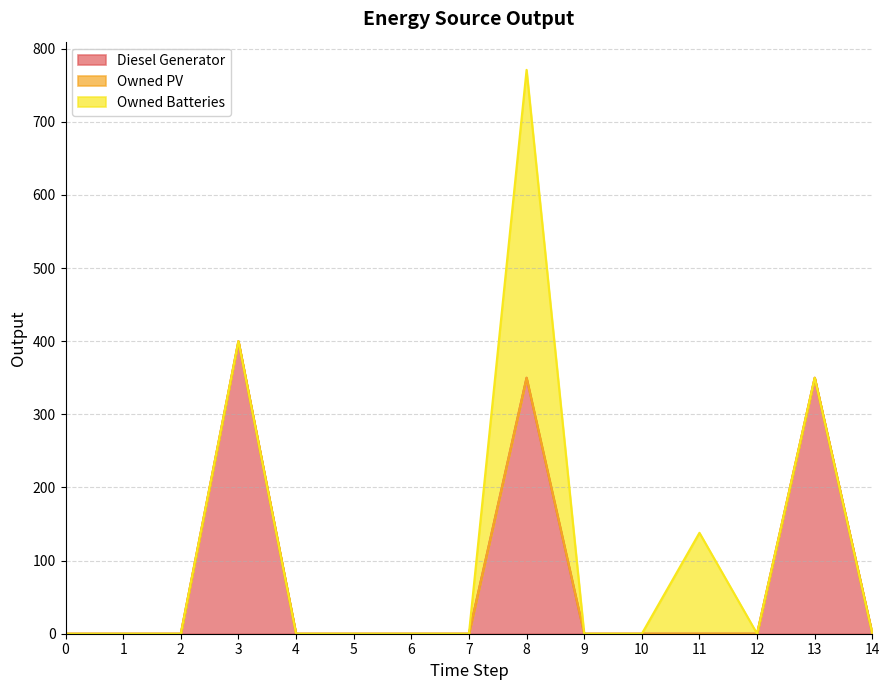

Reading left to right, list all the values displayed in this chart.

Diesel Generator: 0=0	1=0	2=0	3=400	4=0	5=0	6=0	7=0	8=350	9=0	10=0	11=0	12=0	13=350	14=0
Owned PV: 0=0	1=0	2=0	3=0	4=0	5=0	6=0	7=0	8=0	9=0	10=0	11=0	12=0	13=0	14=0
Owned Batteries: 0=0	1=0	2=0	3=0	4=0	5=0	6=0	7=0	8=421	9=0	10=0	11=138	12=0	13=0	14=0